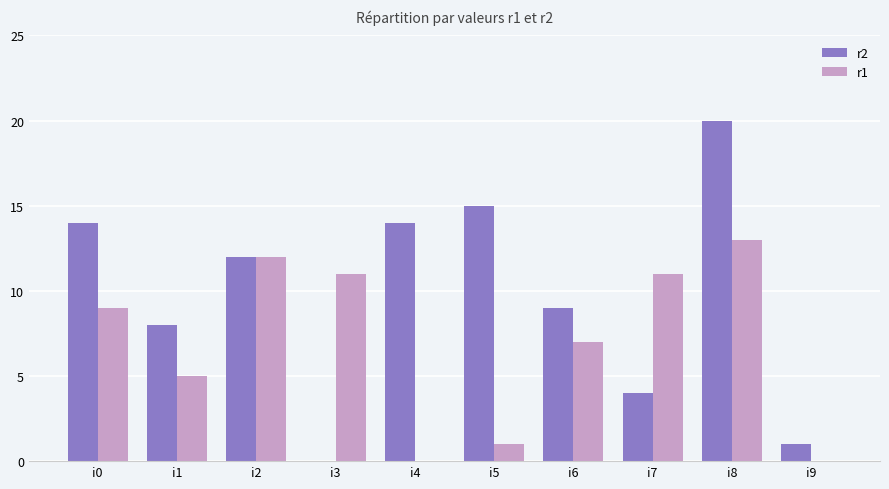

At which category is the sum across all series the highest?

i8